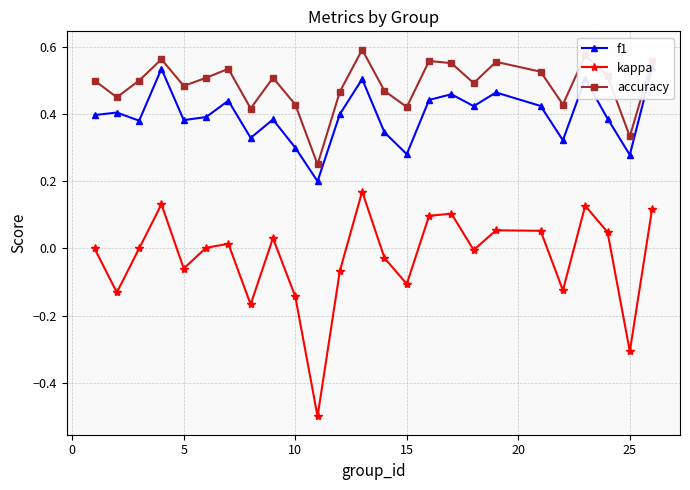

What is the difference between the maximum and minimum values in the kappa series?

0.7